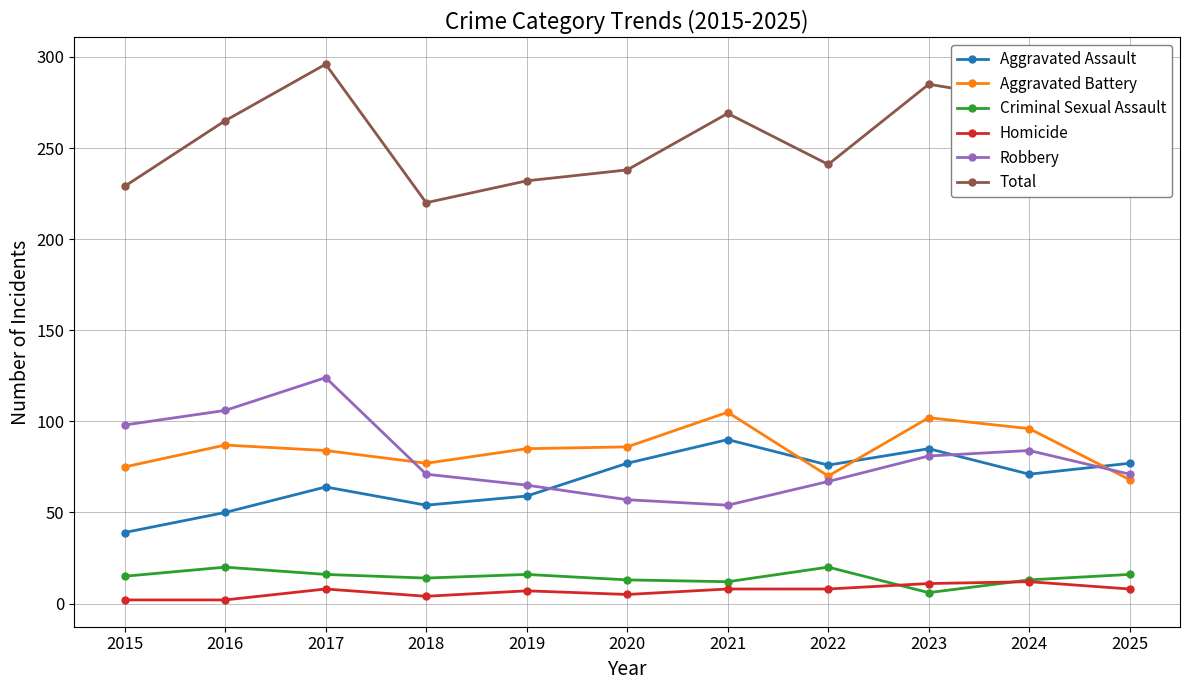

How many data points in Robbery are less than 71?

4